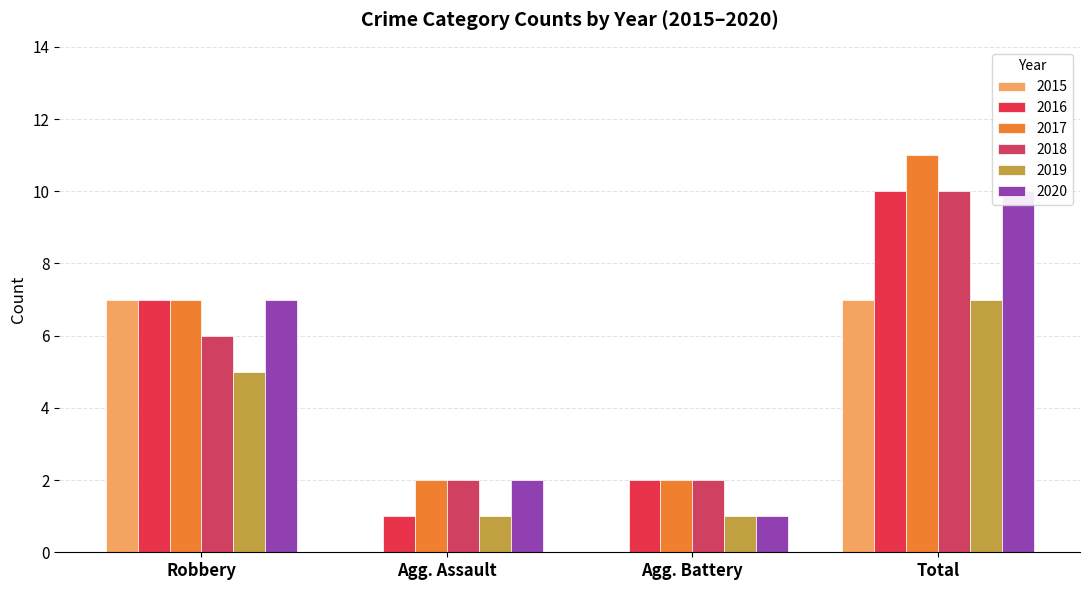

At which label does 2019 reach its peak?

Total